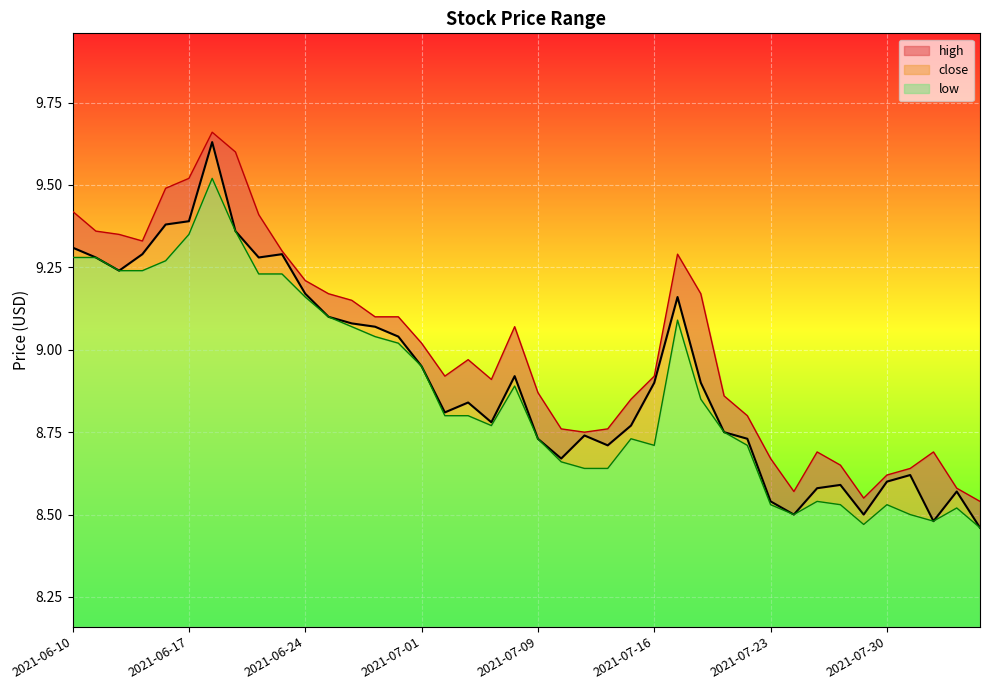

Reading left to right, what are all the values shown in this chart?

high: 2021-06-10=9.4	2021-06-11=9.4	2021-06-14=9.3	2021-06-15=9.3	2021-06-16=9.5	2021-06-17=9.5	2021-06-18=9.7	2021-06-21=9.6	2021-06-22=9.4	2021-06-23=9.3	2021-06-24=9.2	2021-06-25=9.2	2021-06-28=9.2	2021-06-29=9.1	2021-06-30=9.1	2021-07-01=9.0	2021-07-02=8.9	2021-07-06=9.0	2021-07-07=8.9	2021-07-08=9.1	2021-07-09=8.9	2021-07-12=8.8	2021-07-13=8.8	2021-07-14=8.8	2021-07-15=8.8	2021-07-16=8.9	2021-07-19=9.3	2021-07-20=9.2	2021-07-21=8.9	2021-07-22=8.8	2021-07-23=8.7	2021-07-26=8.6	2021-07-27=8.7	2021-07-28=8.7	2021-07-29=8.6	2021-07-30=8.6	2021-08-02=8.6	2021-08-03=8.7	2021-08-04=8.6	2021-08-05=8.5
close: 2021-06-10=9.3	2021-06-11=9.3	2021-06-14=9.2	2021-06-15=9.3	2021-06-16=9.4	2021-06-17=9.4	2021-06-18=9.6	2021-06-21=9.4	2021-06-22=9.3	2021-06-23=9.3	2021-06-24=9.2	2021-06-25=9.1	2021-06-28=9.1	2021-06-29=9.1	2021-06-30=9.0	2021-07-01=8.9	2021-07-02=8.8	2021-07-06=8.8	2021-07-07=8.8	2021-07-08=8.9	2021-07-09=8.7	2021-07-12=8.7	2021-07-13=8.7	2021-07-14=8.7	2021-07-15=8.8	2021-07-16=8.9	2021-07-19=9.2	2021-07-20=8.9	2021-07-21=8.8	2021-07-22=8.7	2021-07-23=8.5	2021-07-26=8.5	2021-07-27=8.6	2021-07-28=8.6	2021-07-29=8.5	2021-07-30=8.6	2021-08-02=8.6	2021-08-03=8.5	2021-08-04=8.6	2021-08-05=8.5
low: 2021-06-10=9.3	2021-06-11=9.3	2021-06-14=9.2	2021-06-15=9.2	2021-06-16=9.3	2021-06-17=9.3	2021-06-18=9.5	2021-06-21=9.4	2021-06-22=9.2	2021-06-23=9.2	2021-06-24=9.2	2021-06-25=9.1	2021-06-28=9.1	2021-06-29=9.0	2021-06-30=9.0	2021-07-01=8.9	2021-07-02=8.8	2021-07-06=8.8	2021-07-07=8.8	2021-07-08=8.9	2021-07-09=8.7	2021-07-12=8.7	2021-07-13=8.6	2021-07-14=8.6	2021-07-15=8.7	2021-07-16=8.7	2021-07-19=9.1	2021-07-20=8.8	2021-07-21=8.8	2021-07-22=8.7	2021-07-23=8.5	2021-07-26=8.5	2021-07-27=8.5	2021-07-28=8.5	2021-07-29=8.5	2021-07-30=8.5	2021-08-02=8.5	2021-08-03=8.5	2021-08-04=8.5	2021-08-05=8.5